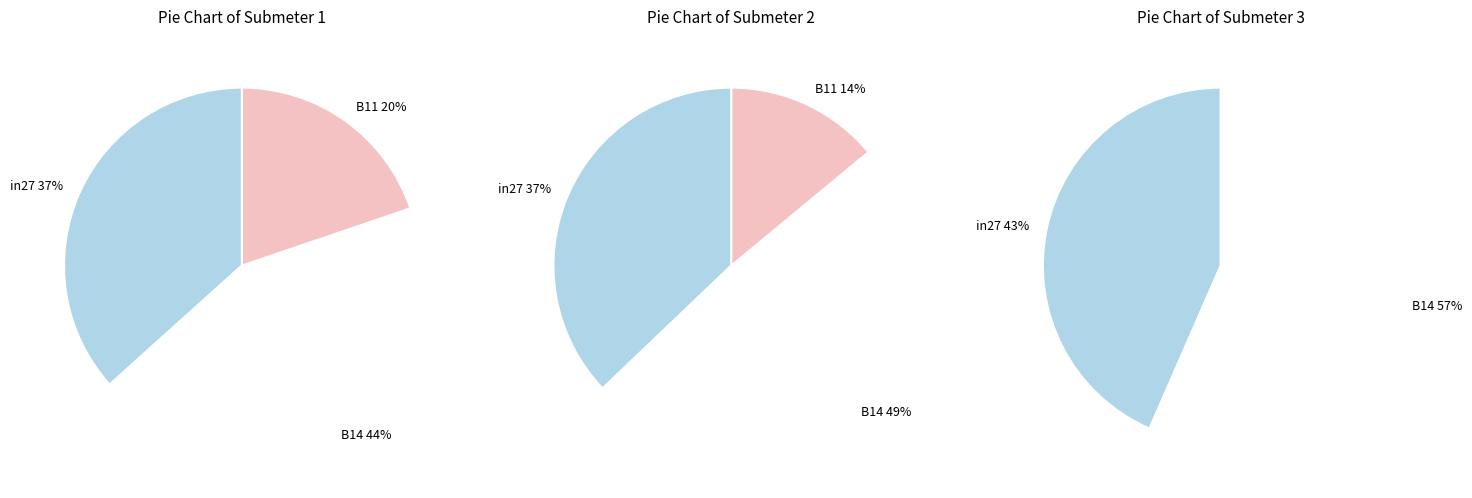

Which slice is the smallest?

B11